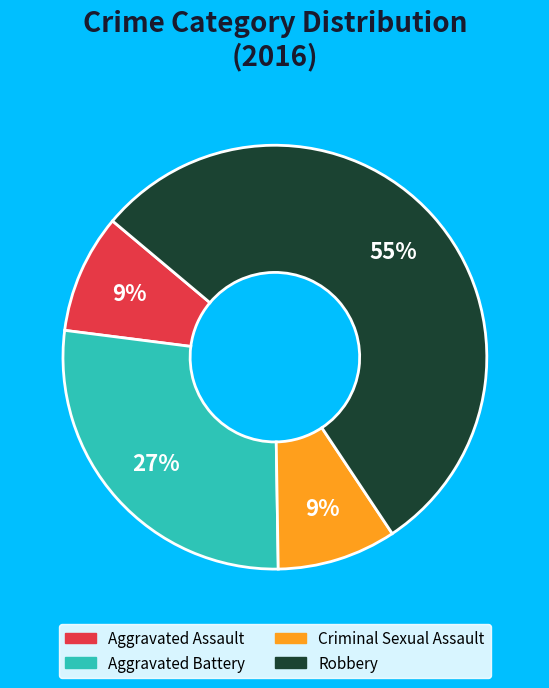

To the nearest percent, what is the combined percentage of Aggravated Battery and Robbery?

82%